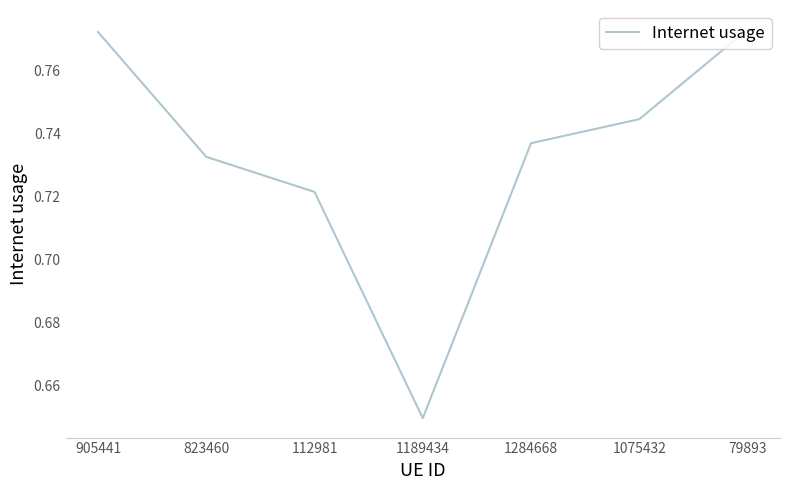

How many values are between 0 and 1?

7